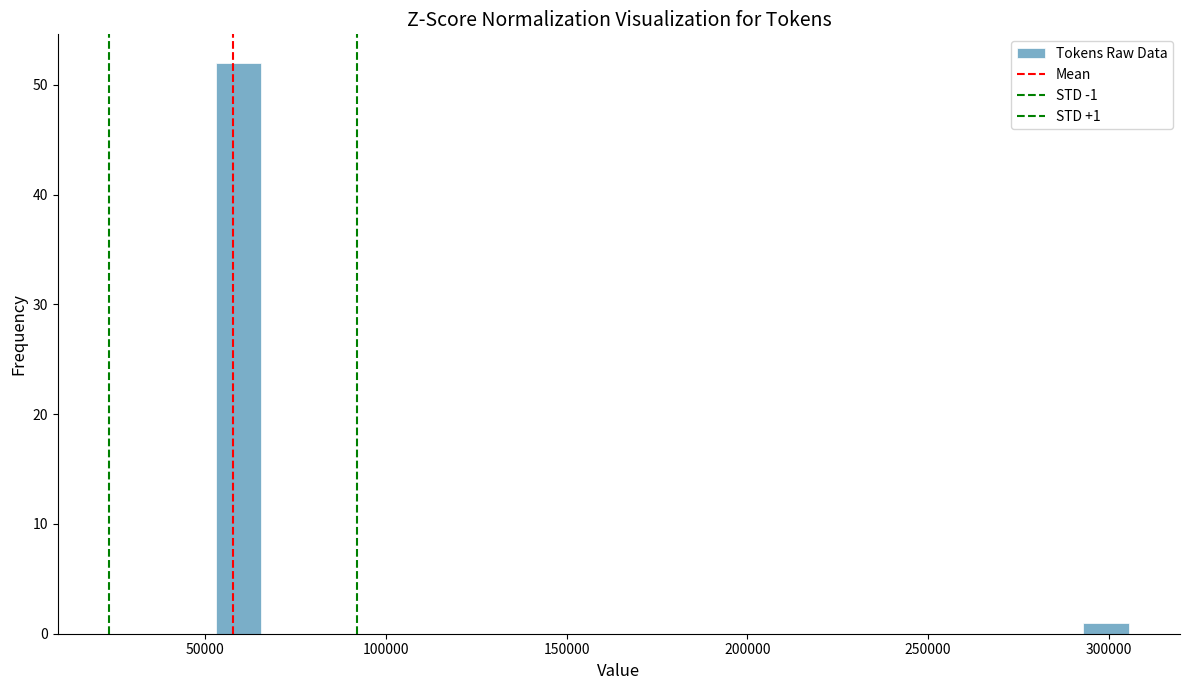

Read against the x-axis, roughly where is the centre of the tallest bar?

60000